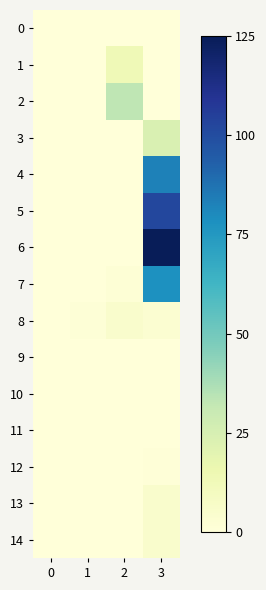

Reading left to right, what are all the values shown in this chart?

0: 0=0.0	1=0.0	2=0.0	3=0.0
1: 0=0.0	1=0.0	2=13.2	3=0.0
2: 0=0.0	1=0.0	2=33.1	3=0.0
3: 0=0.0	1=0.0	2=0.3	3=23.6
4: 0=0.0	1=0.0	2=0.0	3=82.8
5: 0=0.0	1=0.0	2=0.0	3=101.7
6: 0=0.0	1=0.0	2=0.0	3=125.0
7: 0=0.0	1=0.1	2=1.8	3=77.8
8: 0=0.0	1=1.4	2=5.2	3=3.0
9: 0=0.0	1=0.1	2=0.0	3=0.0
10: 0=0.0	1=0.0	2=0.0	3=0.0
11: 0=0.0	1=0.0	2=0.0	3=0.0
12: 0=0.0	1=0.0	2=0.0	3=0.7
13: 0=0.0	1=0.0	2=0.0	3=5.0
14: 0=0.0	1=0.0	2=0.0	3=5.3